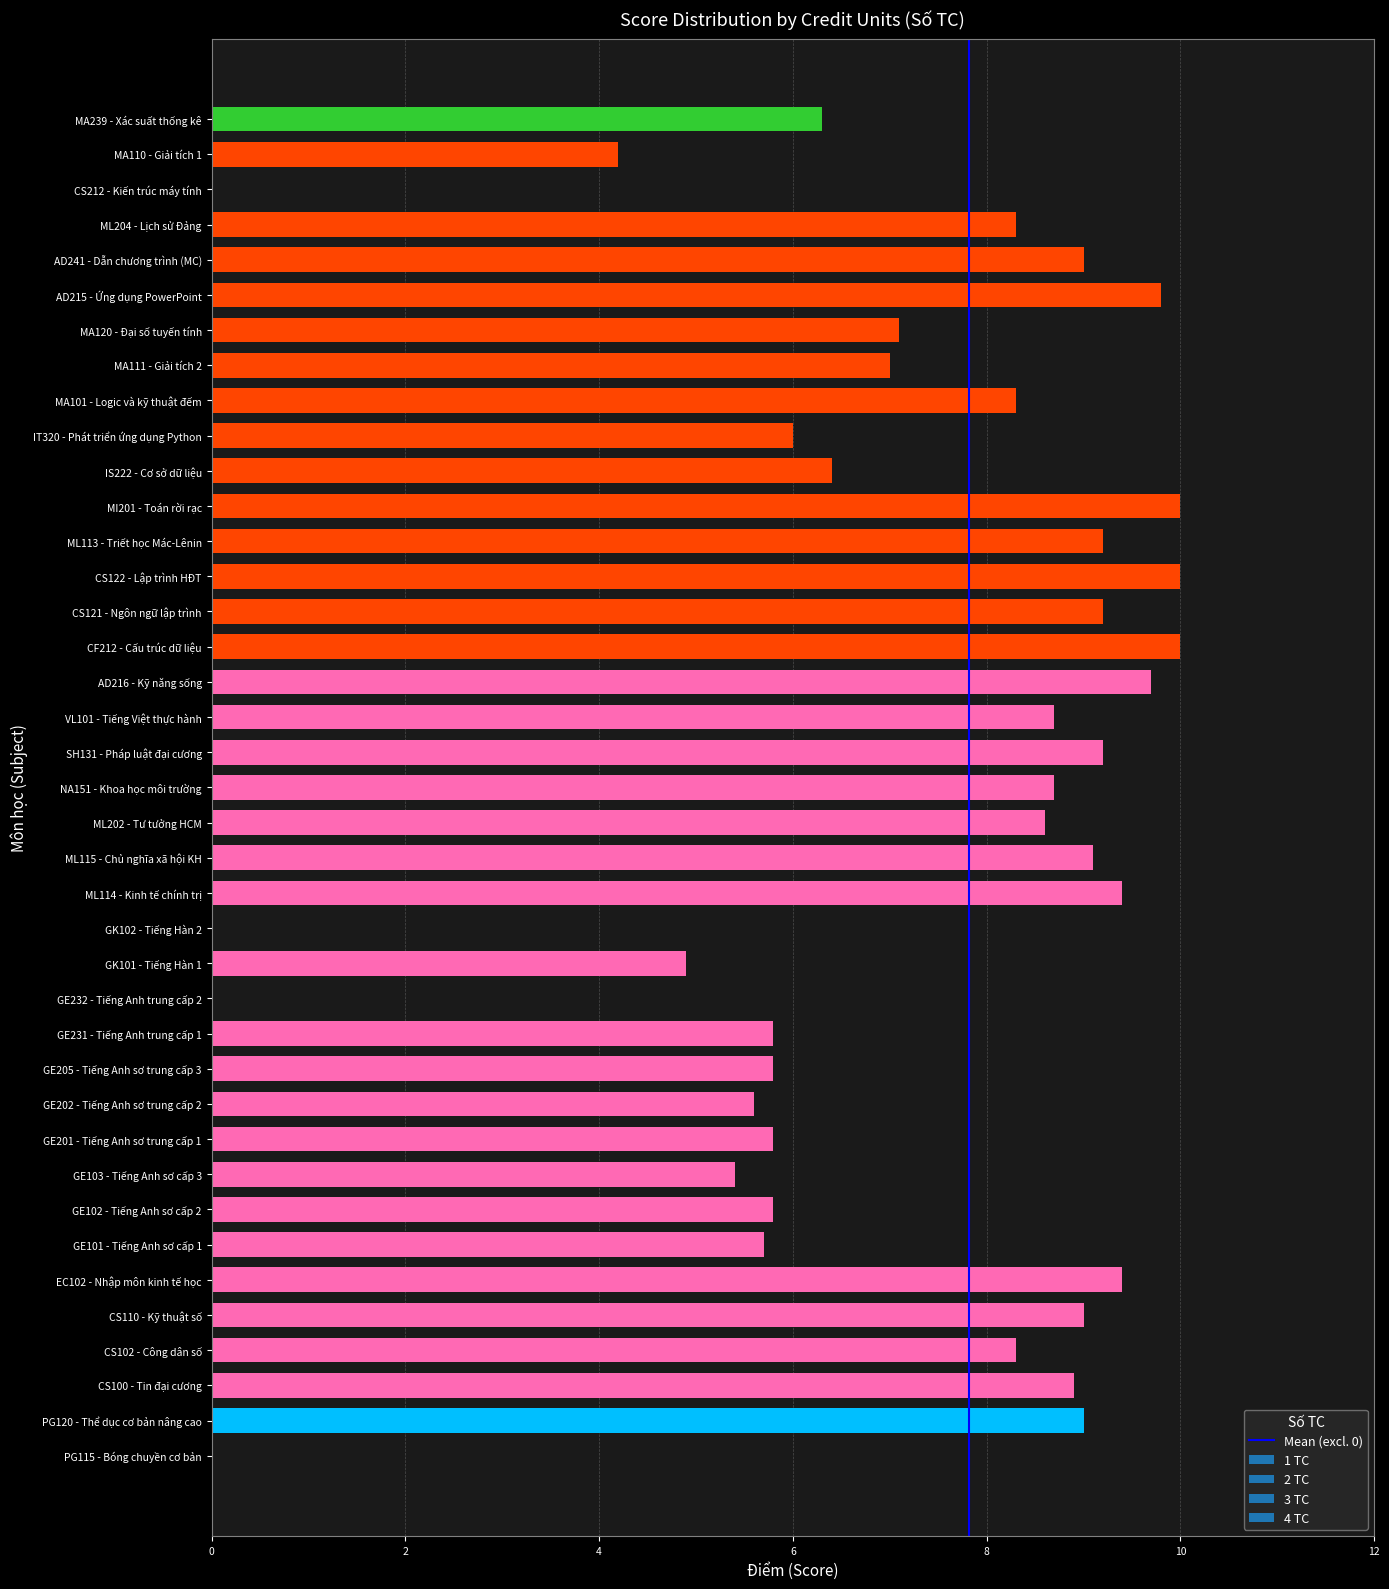

What is the sum of the values at ML202 - Tư tưởng HCM and VL101 - Tiếng Việt thực hành?

17.3